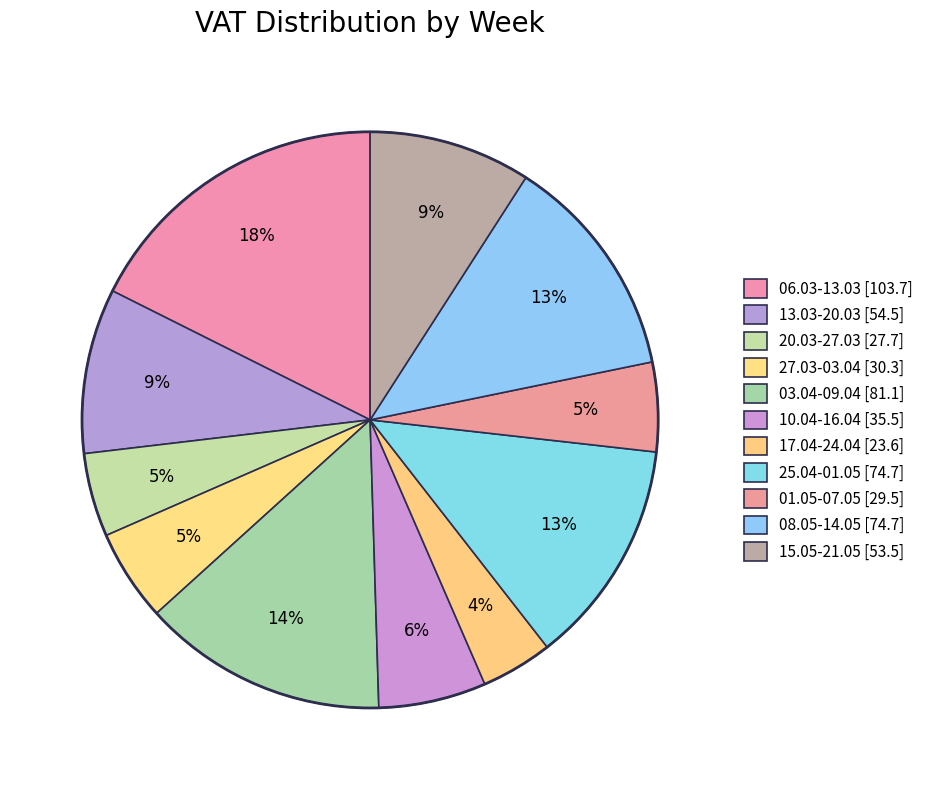

True or false: 27.03-03.04 accounts for 5% of the total.

True